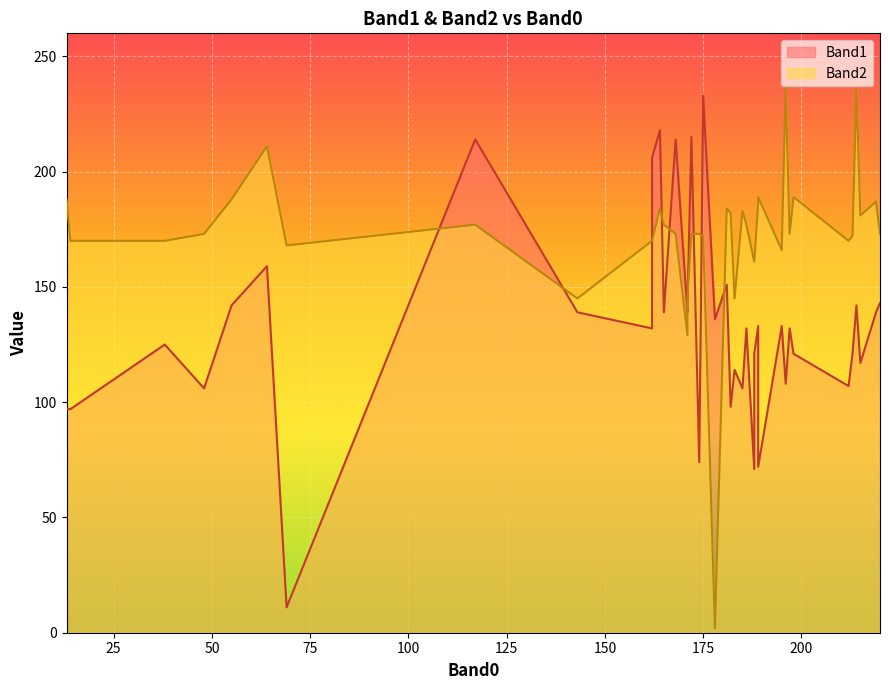

How many distinct data groups are displayed?

2